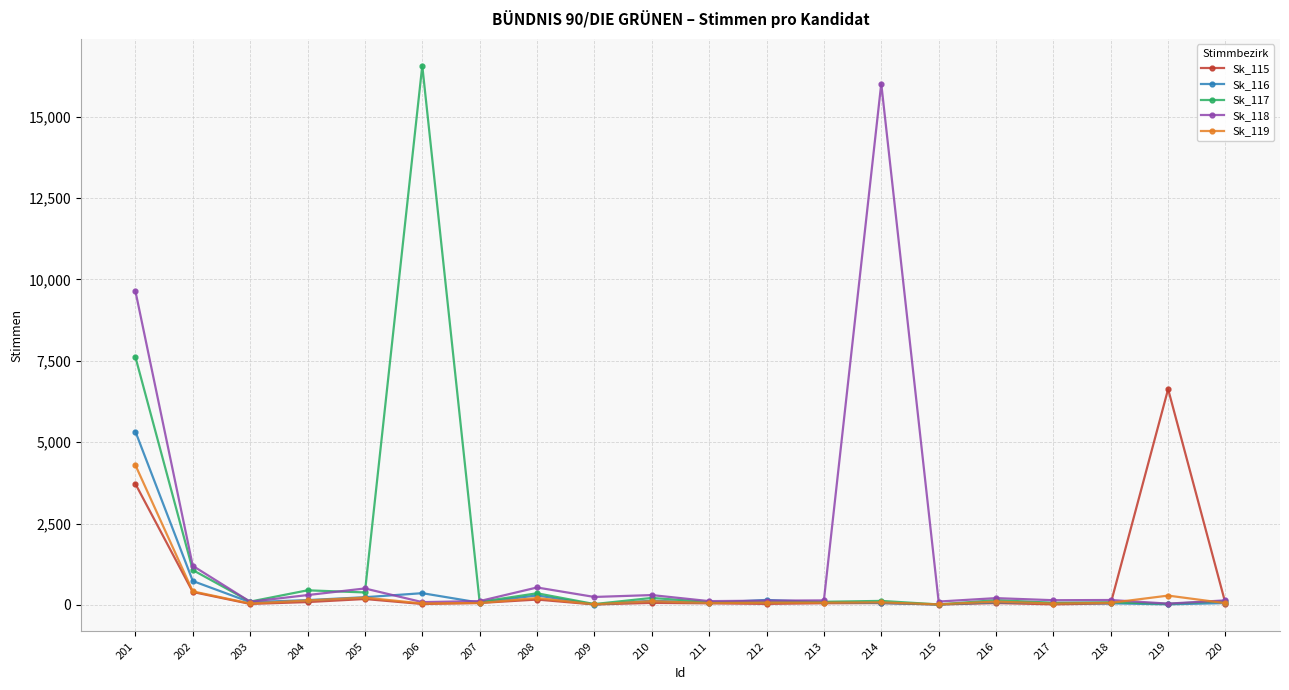

True or false: Sk_118 has more than 1 points higher than both neighbors.

True